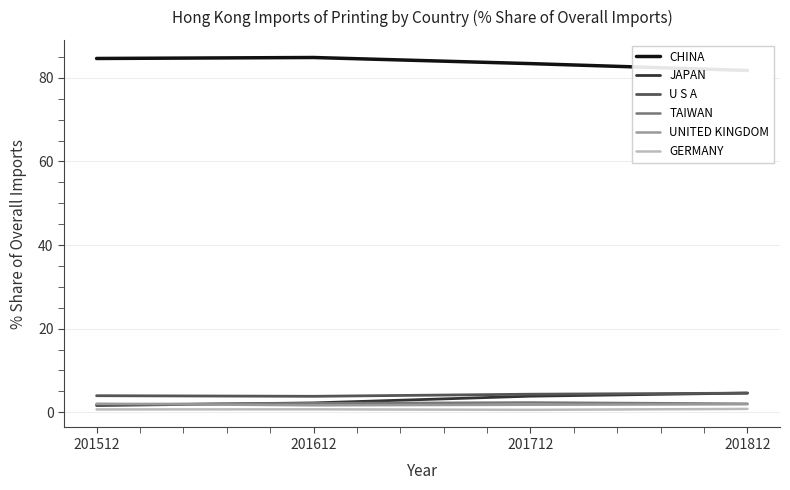

What is the value of the CHINA point at the 1st from the left?

84.6